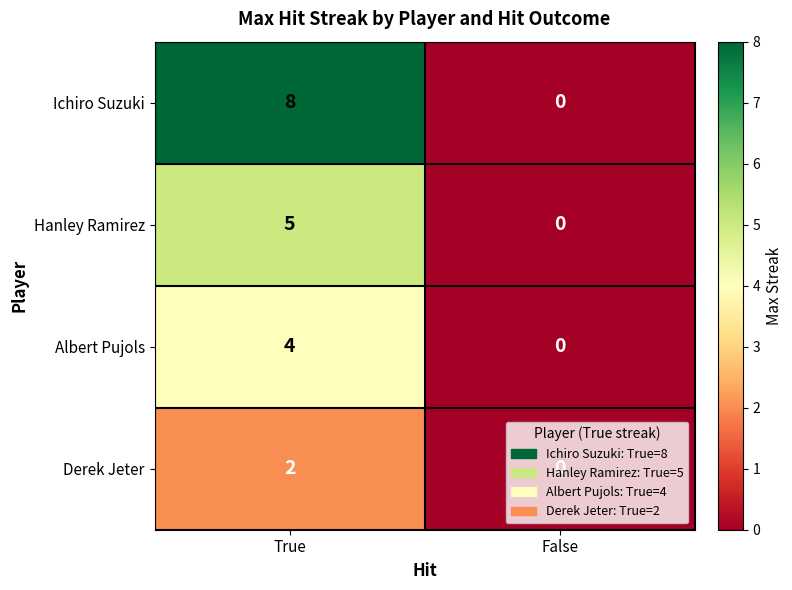

At which category is the sum across all series the highest?

True